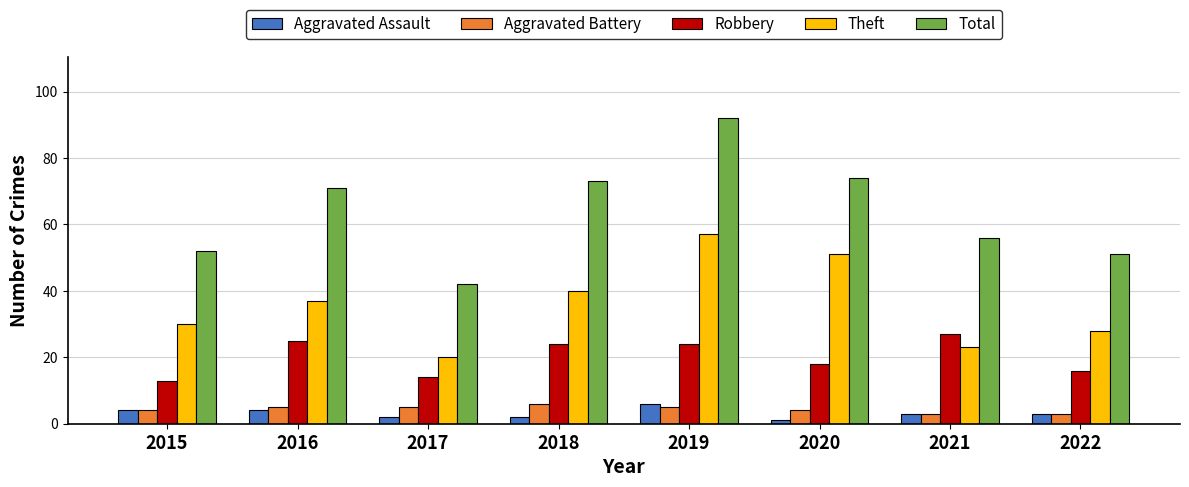

Which series has the largest total across all categories?

Total